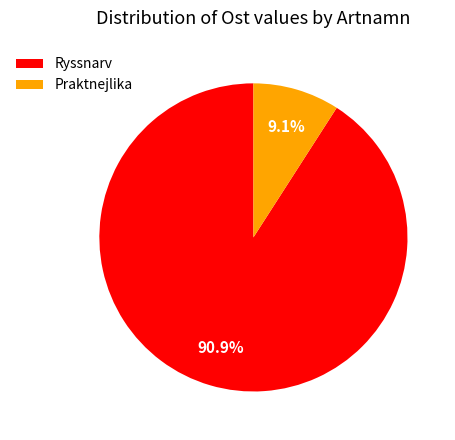

What percentage do Ryssnarv and Praktnejlika together represent?

100.0%